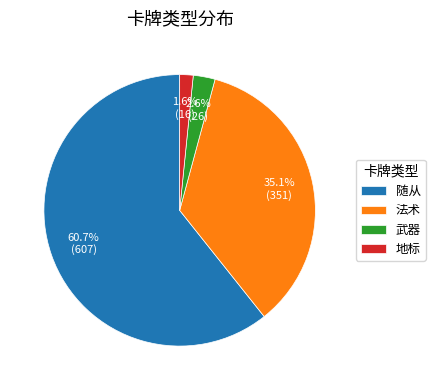

Which category accounts for the majority?

随从